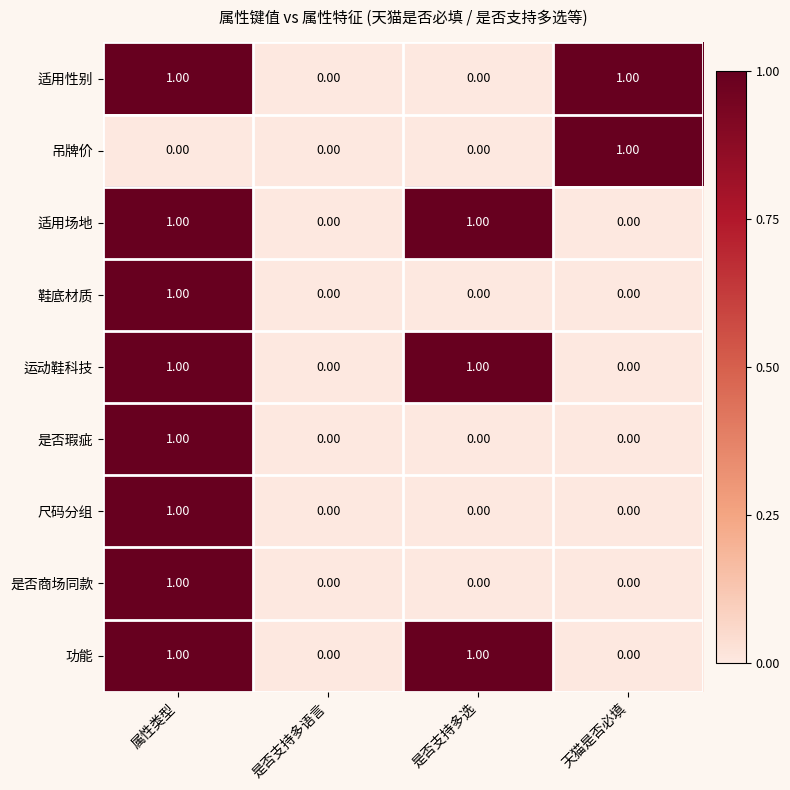

At which category is the sum across all series the highest?

属性类型